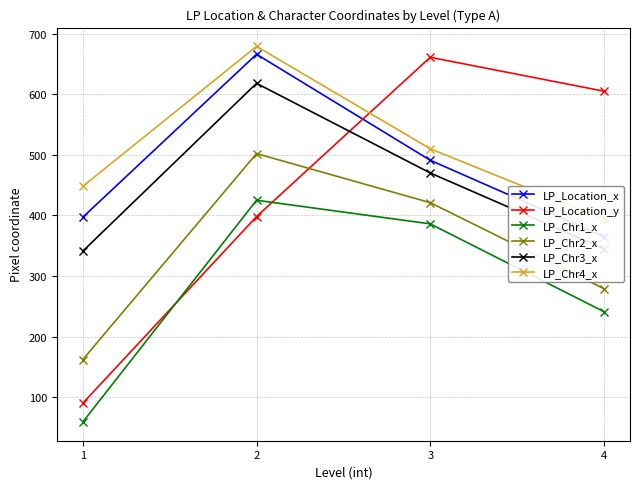

True or false: LP_Location_y has more than 1 interior local peaks.

False